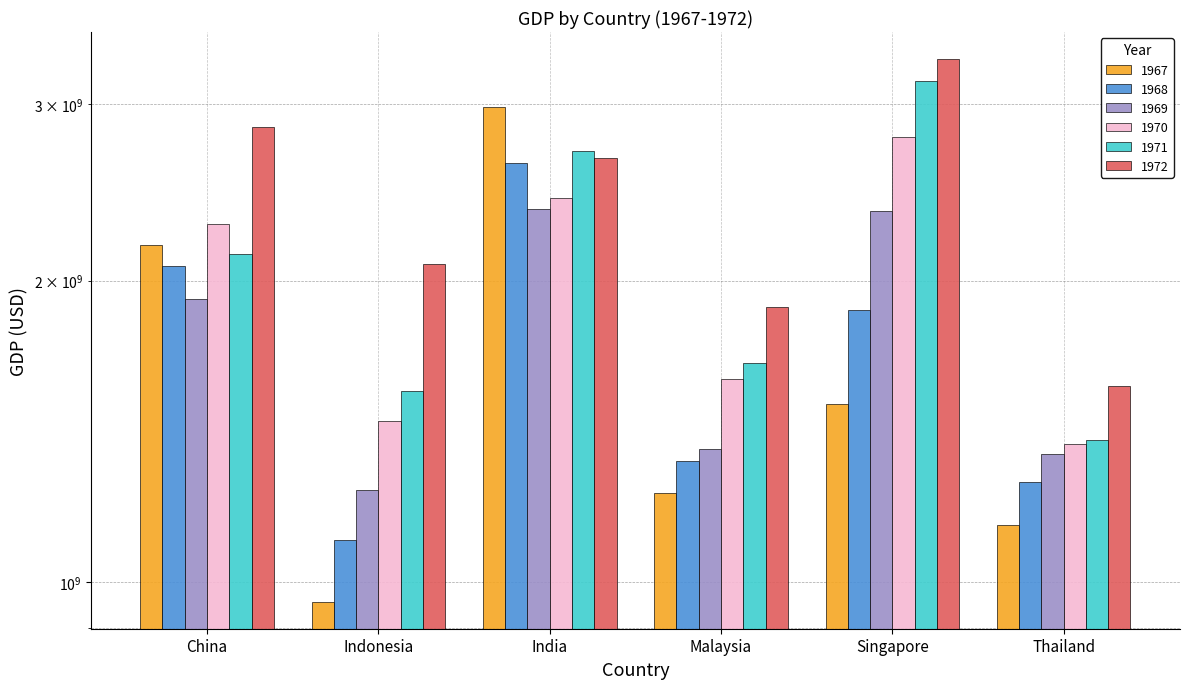

What are all the series names shown in the legend?

1967, 1968, 1969, 1970, 1971, 1972